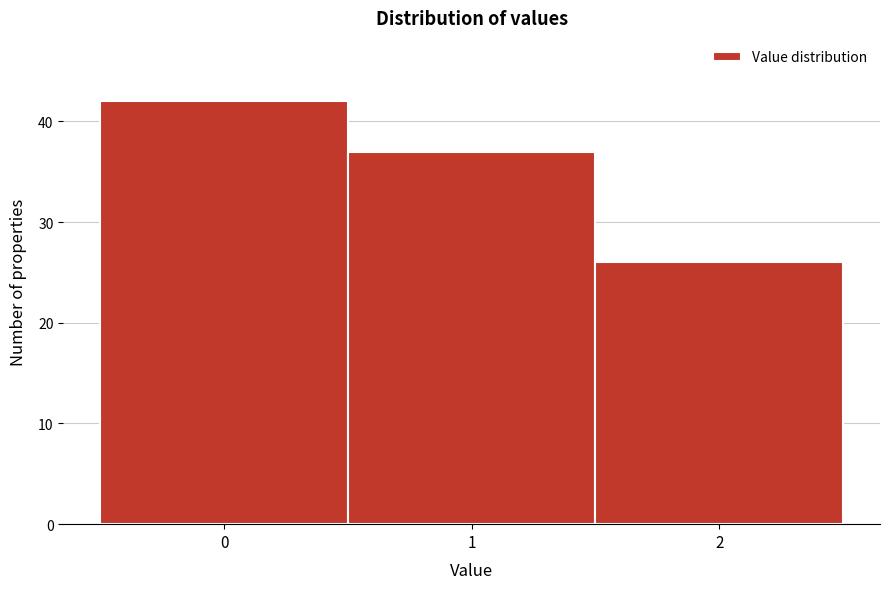

What is the height of the bar covering -0.5 to 0.5 on the x-axis? The values are not printed on the chart, so give them approximately, as read against the axis.

42